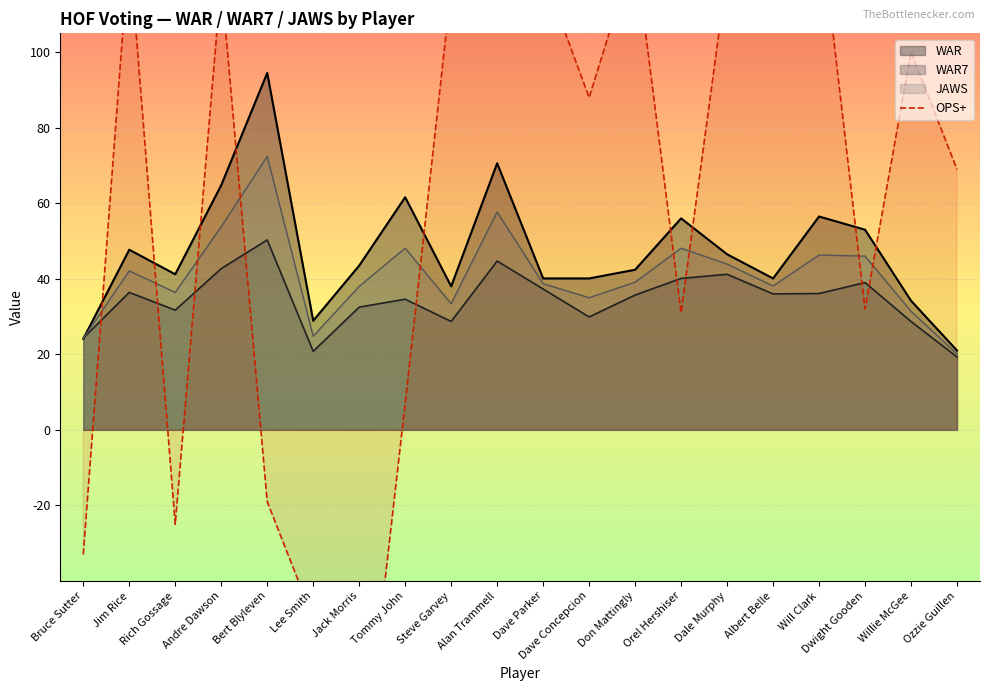

What is the label of the 1st point from the right?

Ozzie Guillen